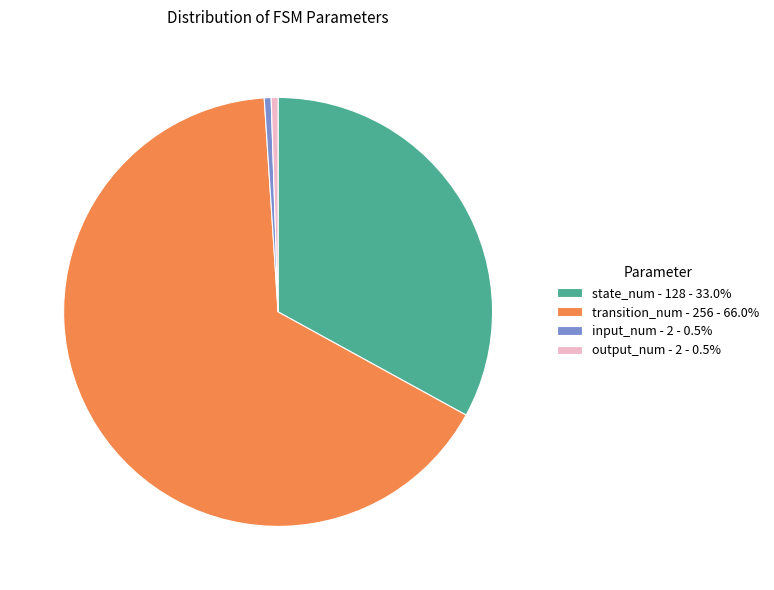

Does any single category account for the majority?

Yes